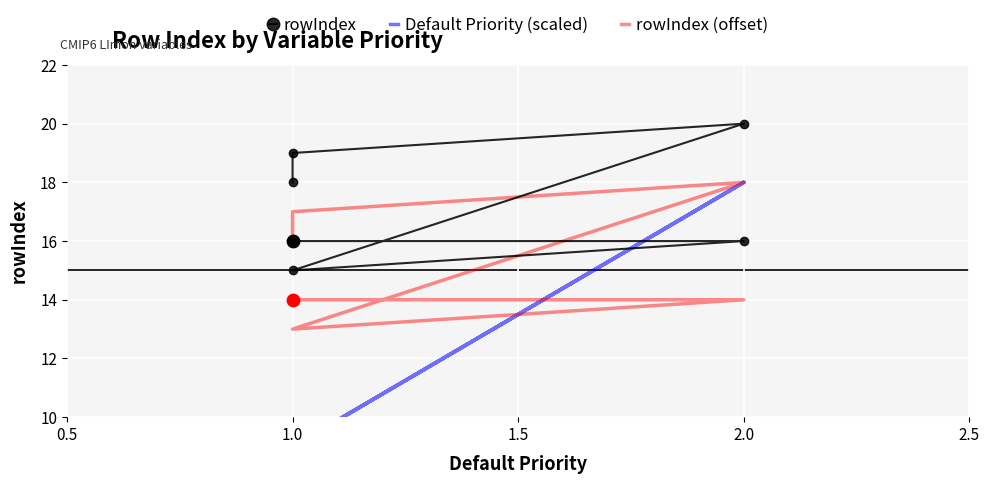

At how many categories does at least one series exceed 13?

6